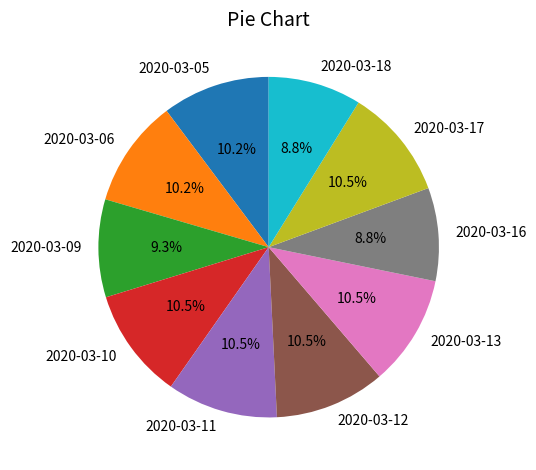

Combined, what portion of the pie is 2020-03-06 and 2020-03-09?

19.5%